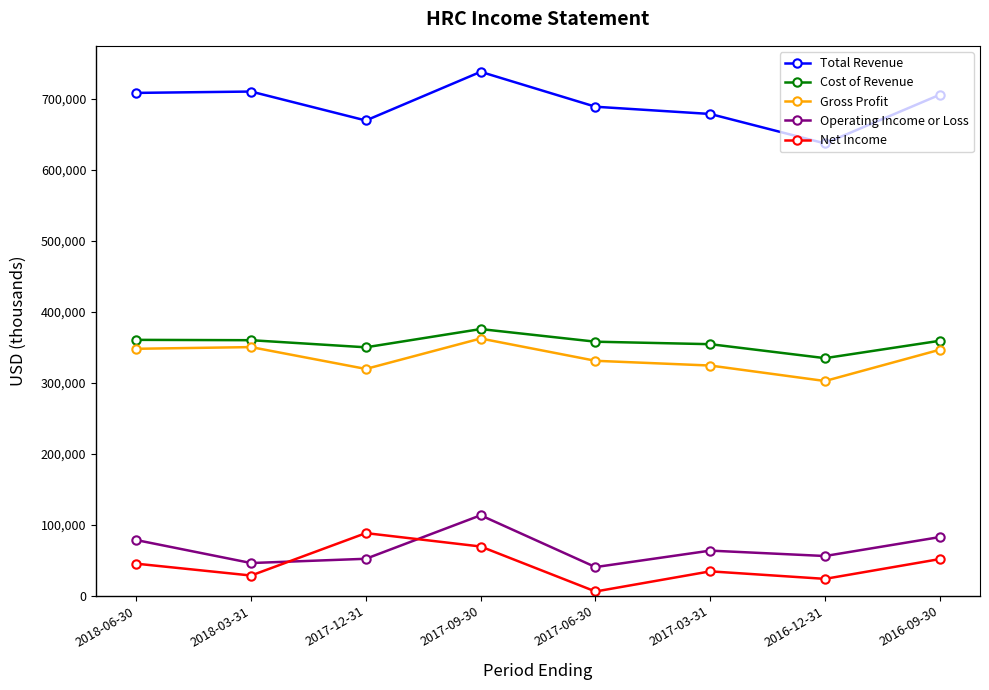

Which label corresponds to the largest value in the chart?

2017-09-30